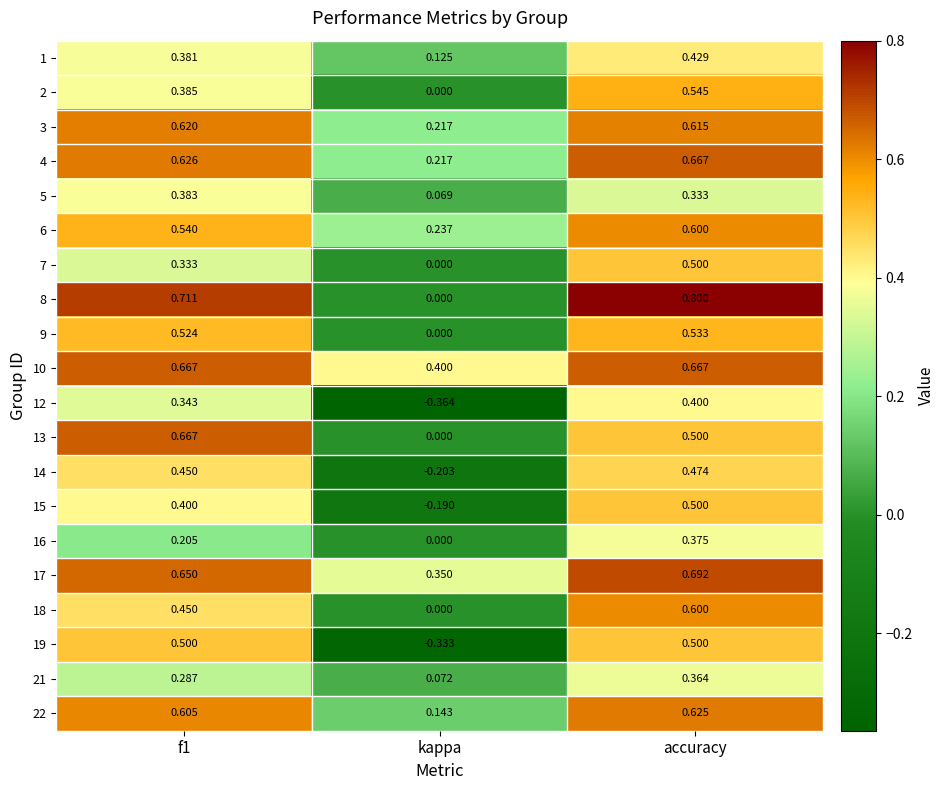

At which label is 13 closest to 0?

kappa